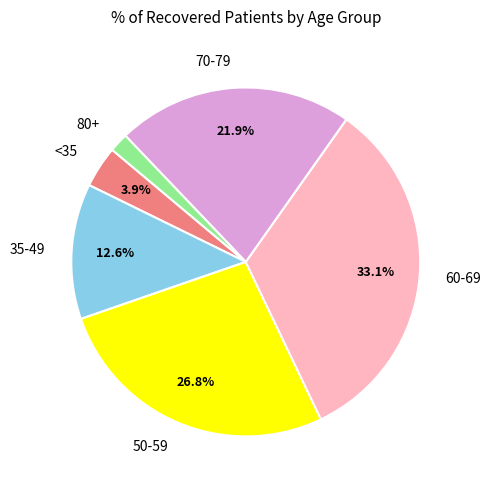

Rank the categories by value from highest to lowest.

60-69, 50-59, 70-79, 35-49, <35, 80+